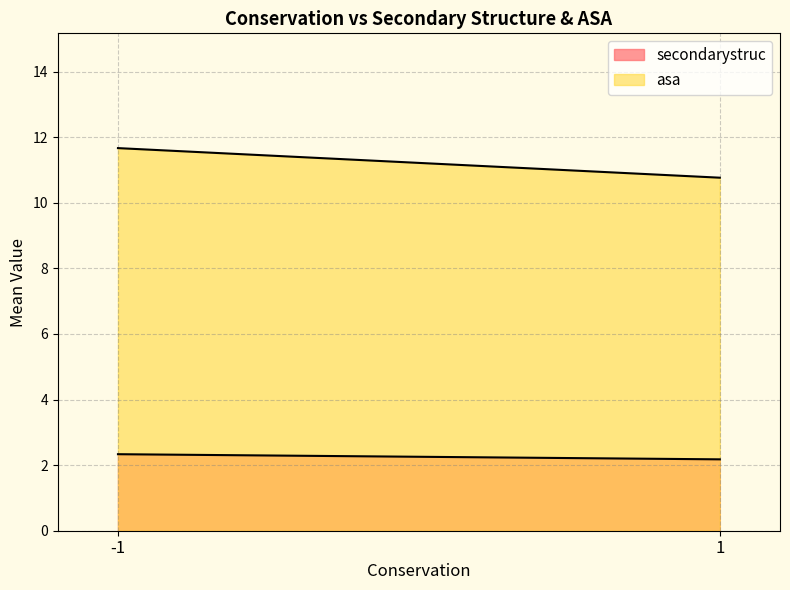

The secondarystruc series shows 3.3 at -1. True or false?

False